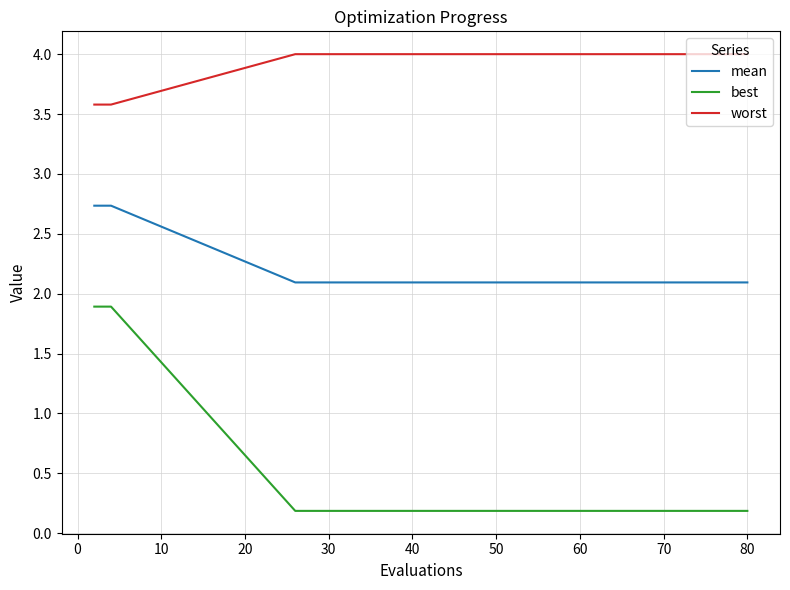

At how many categories does at least one series exceed 3?

16